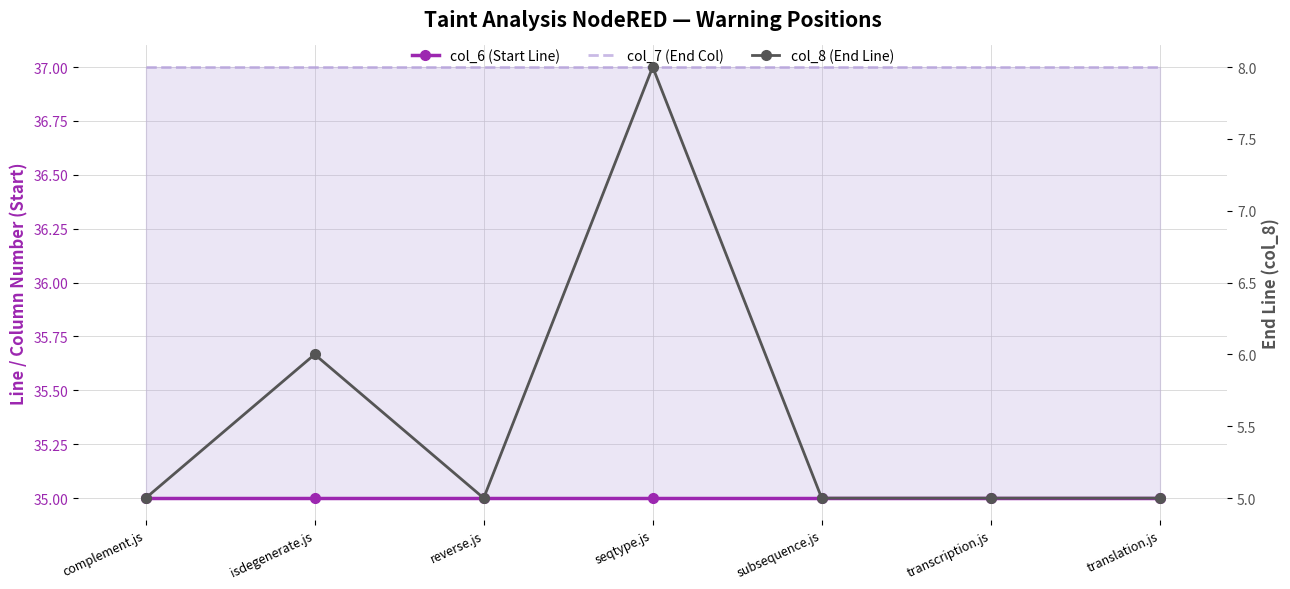

What is the label of the 7th point from the left?

translation.js